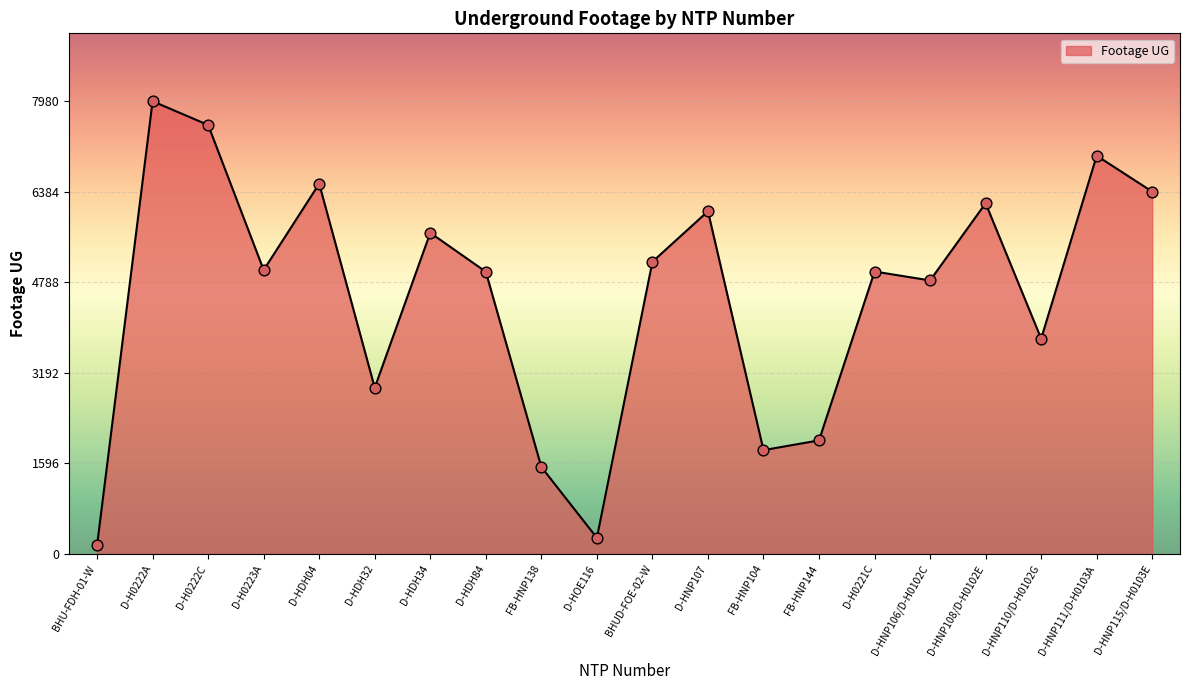

Approximately how many times larger is the value at D-H0222A compared to D-HNP110/D-H0102G?

2.1